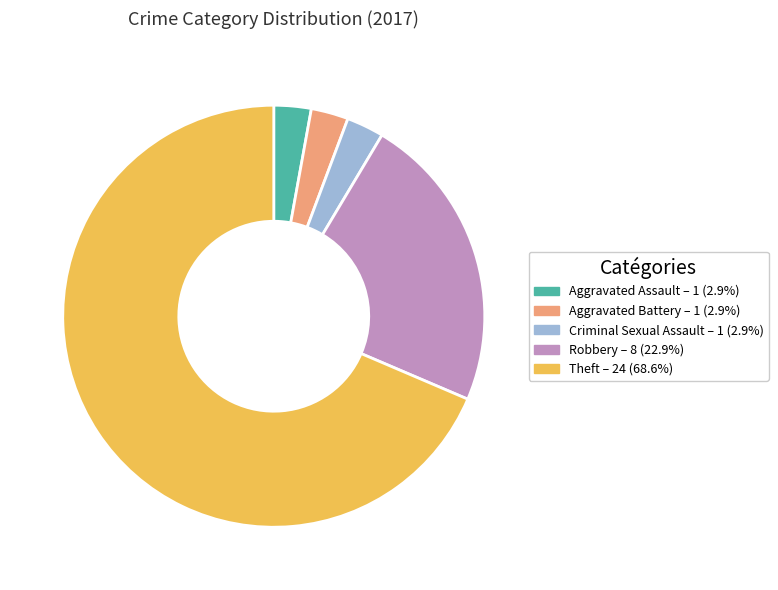

Is there any slice that represents more than half of the pie?

Yes